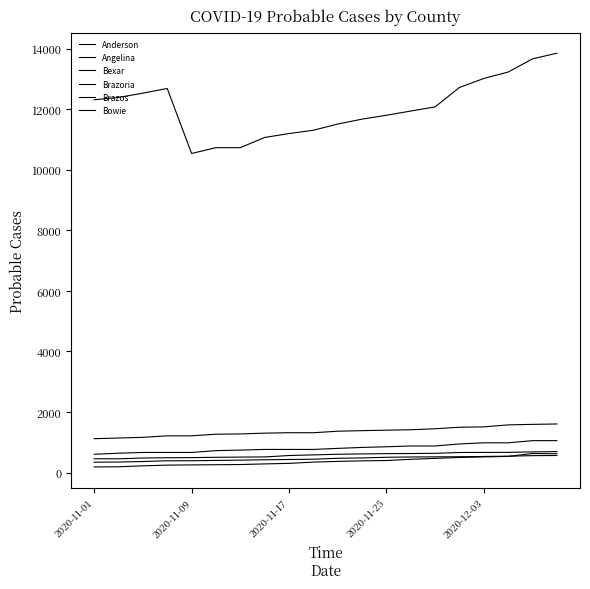

Is this an area chart (filled region under the line)?

No